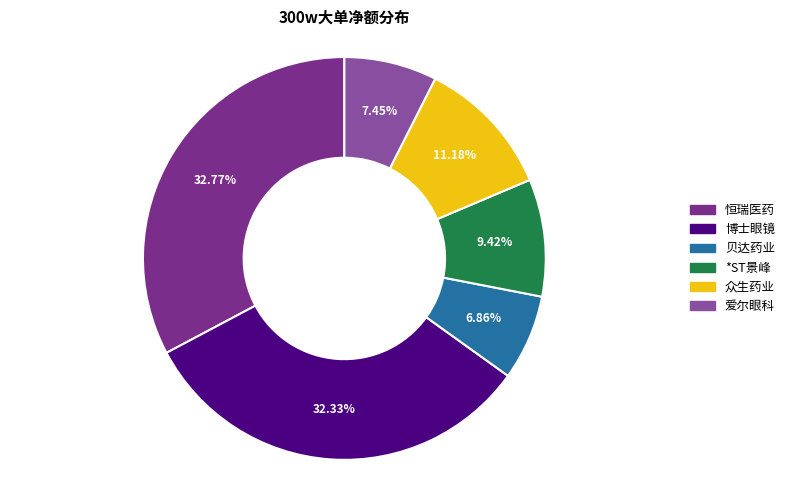

How many slices are in this pie chart?

6